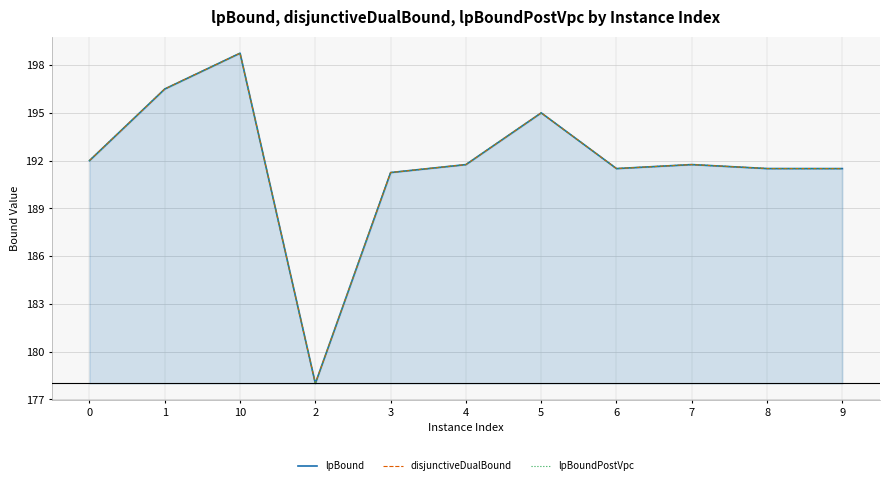

What are all the series names shown in the legend?

lpBound, disjunctiveDualBound, lpBoundPostVpc